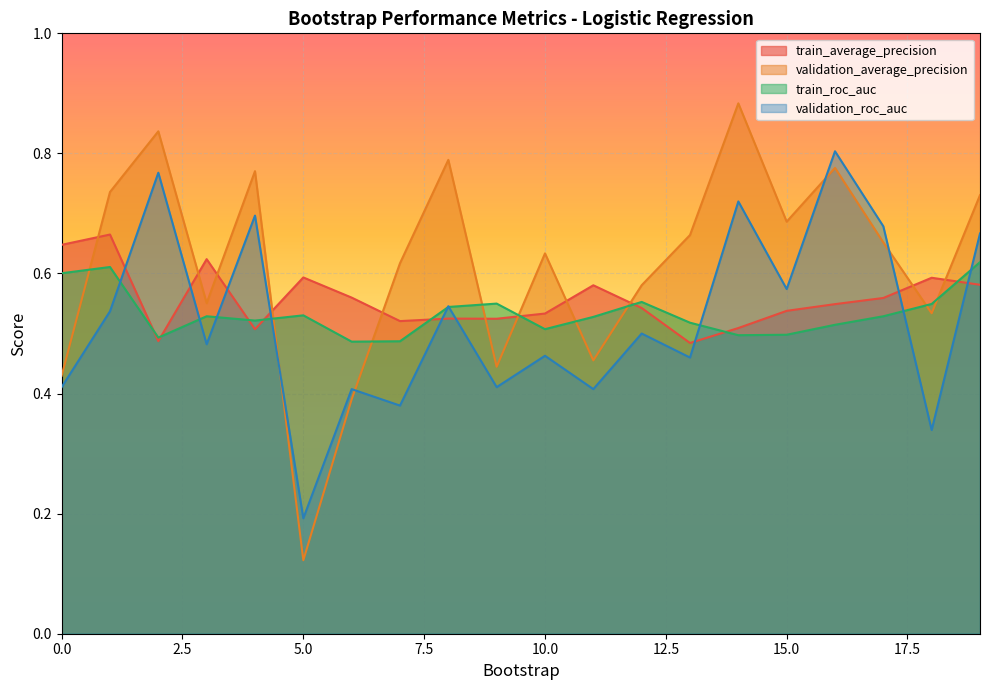

What is the highest value of the validation_average_precision series?

0.9